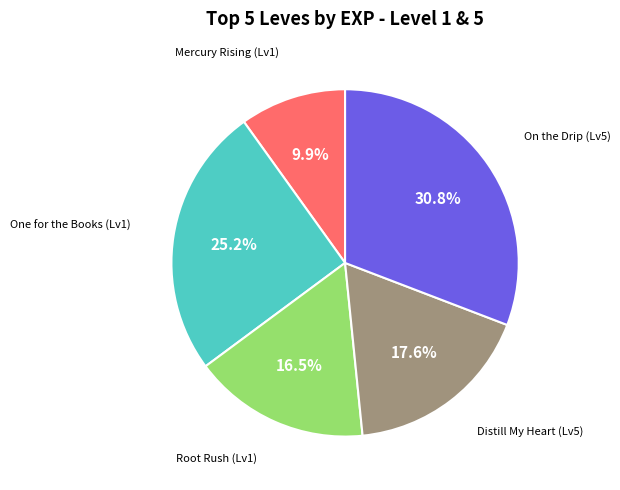

Is there any slice that represents more than half of the pie?

No